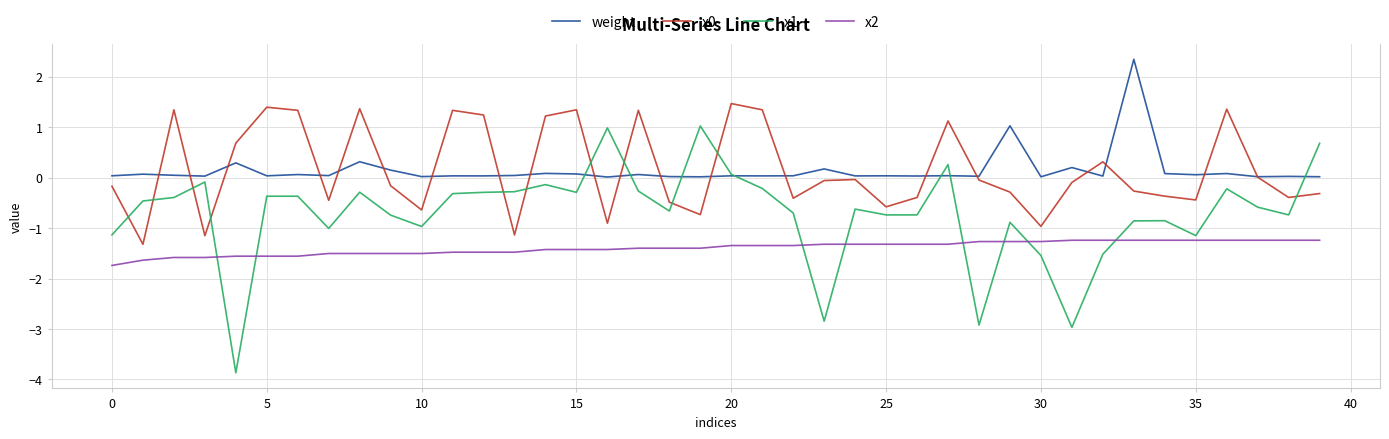

What is the lowest value of the x0 series?

-1.3